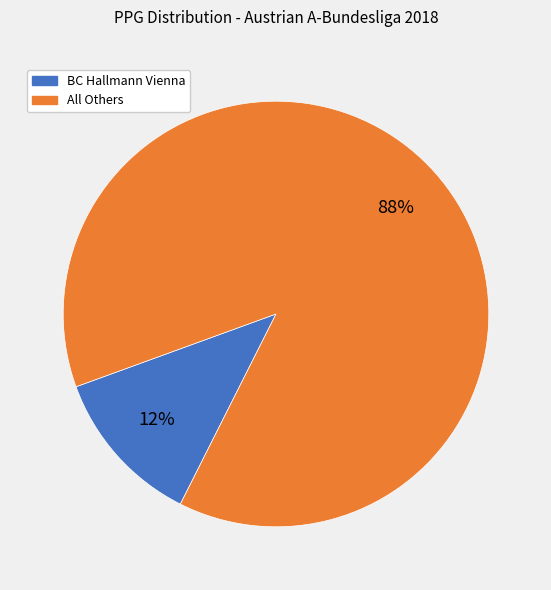

Does any single category account for the majority?

Yes